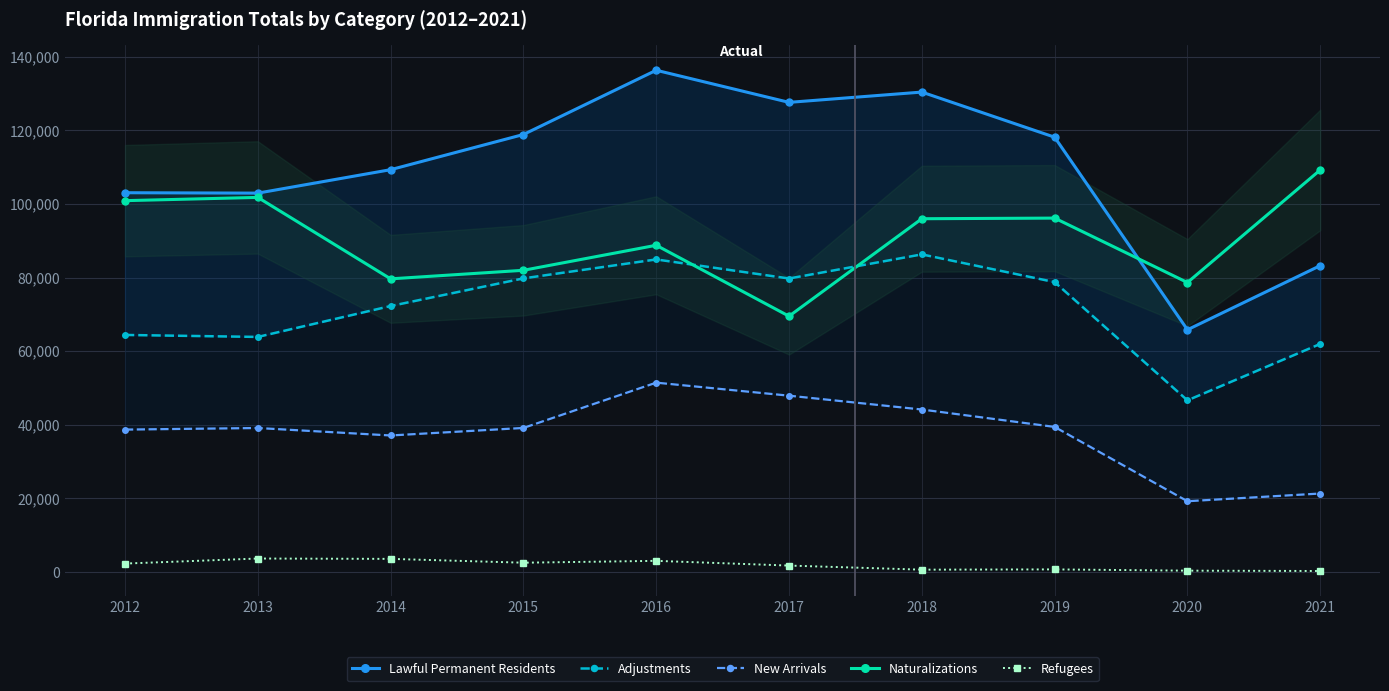

Is the value of Refugees at 2017 greater than the value of Naturalizations at 2017?

No